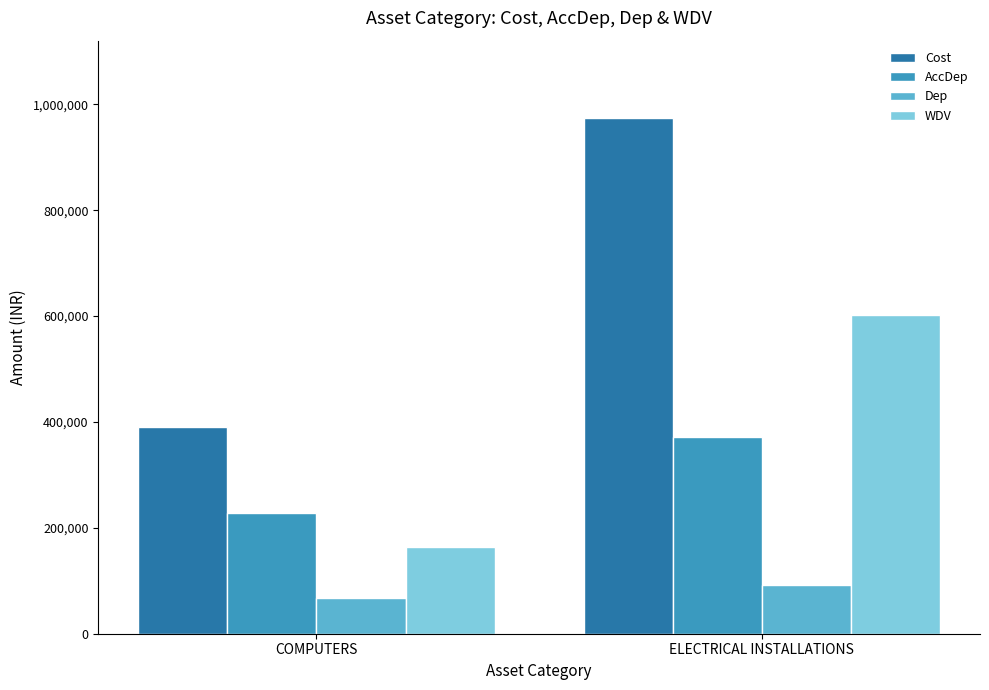

What is the value of the WDV bar at the 2nd from the left?

601658.0